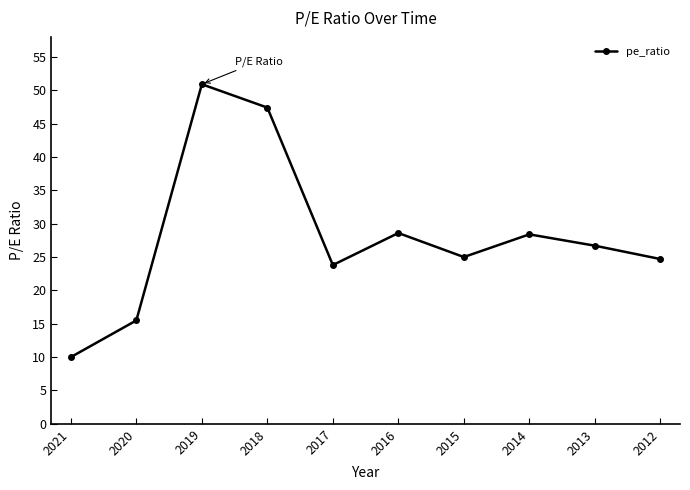

What is the greatest value displayed?

50.9